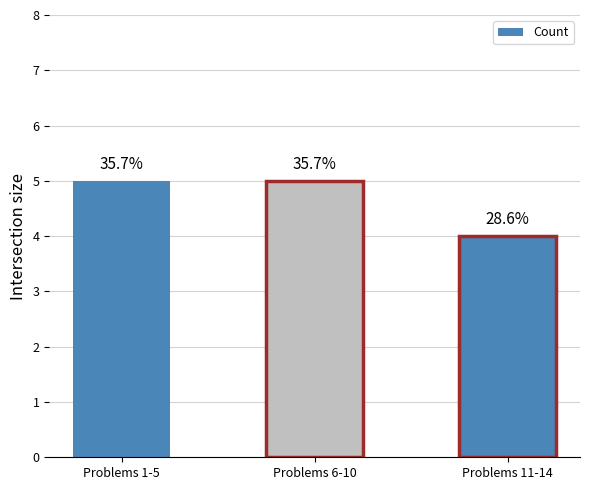

Count the values in the range 4 to 5.

3